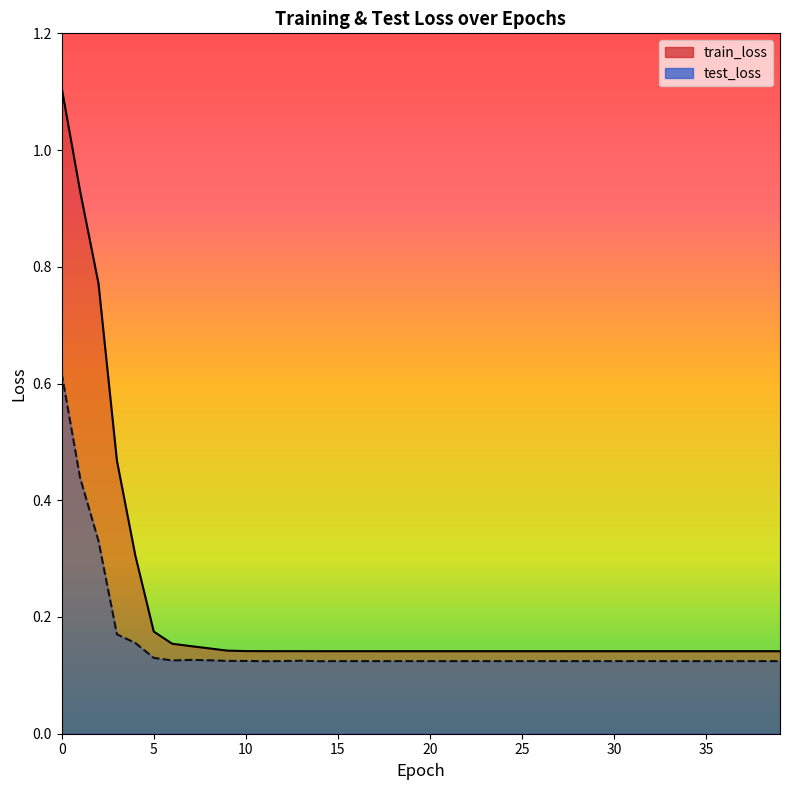

List the series in order of their peak value, highest first.

train_loss, test_loss